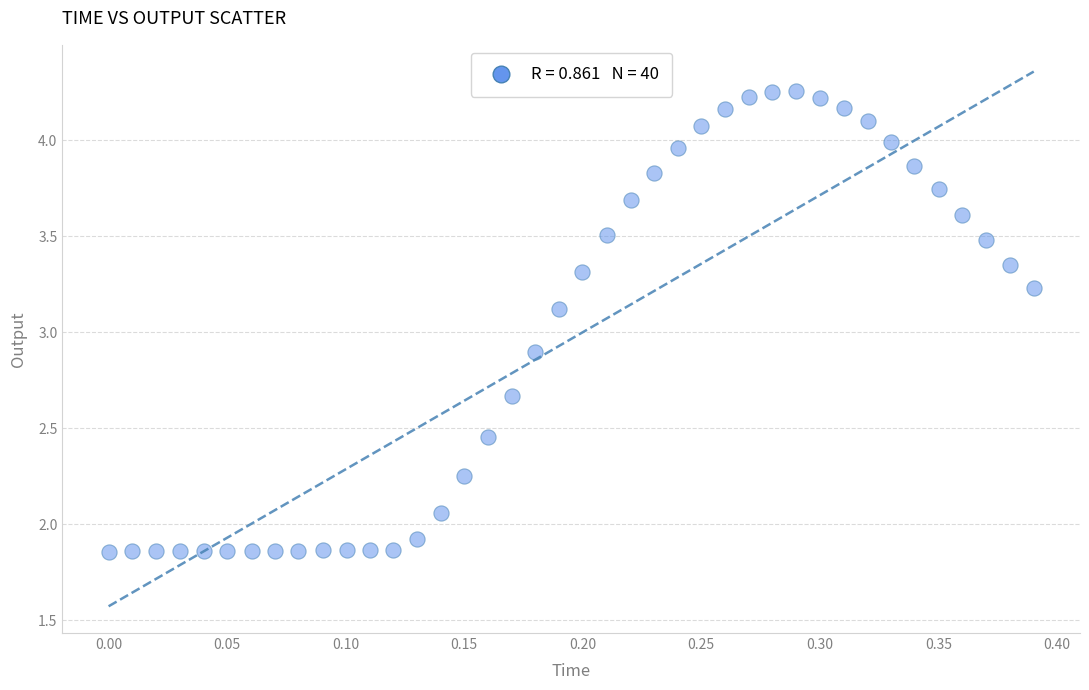

What is the range of Y values (max minus min)?

2.4